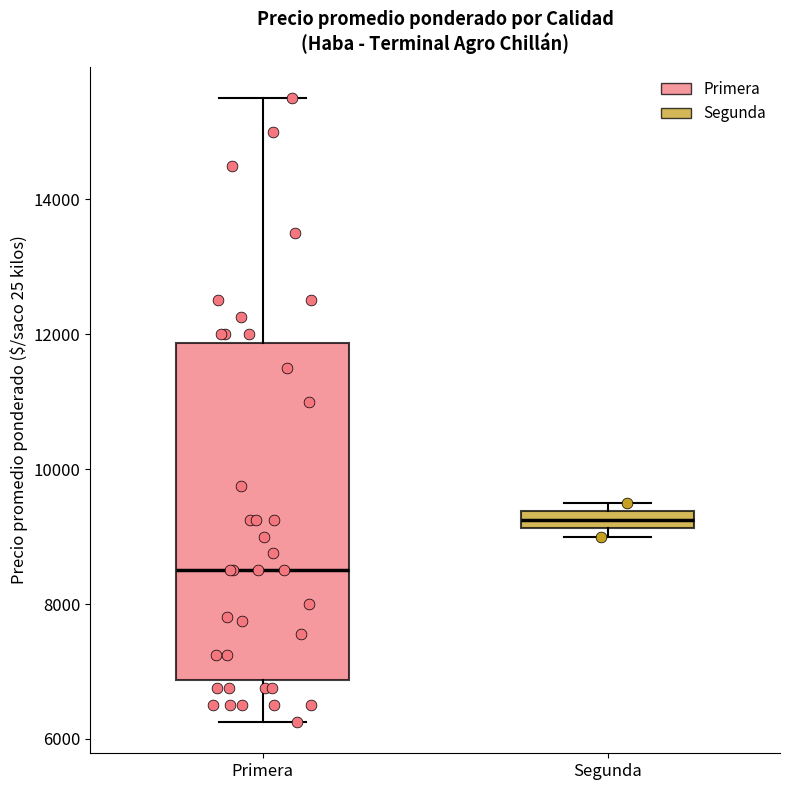

Which box's median line is the lowest?

Primera